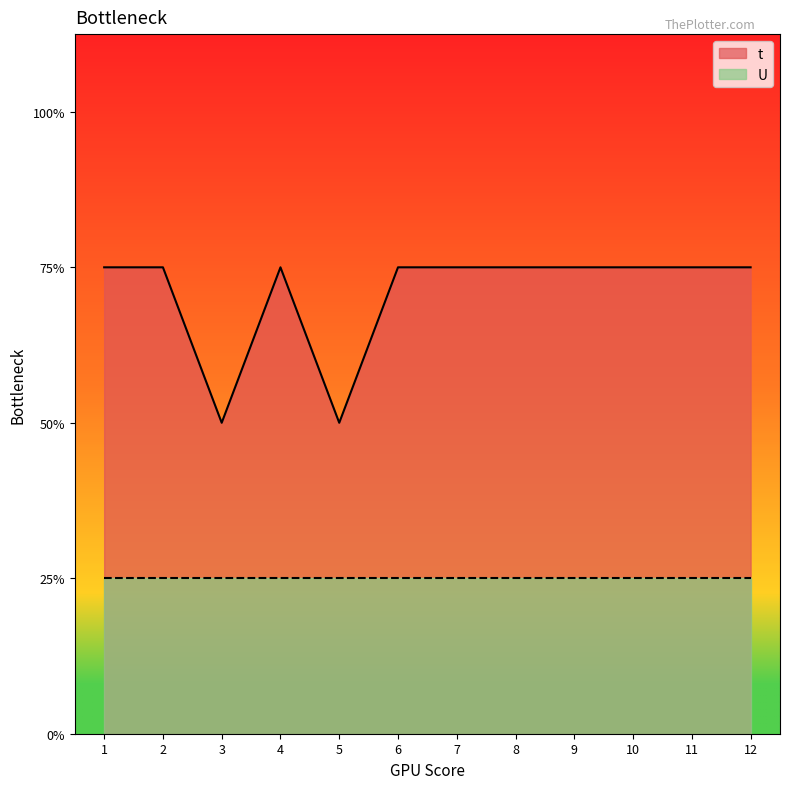

The chart shows a value of 3 at 5. True or false?

False